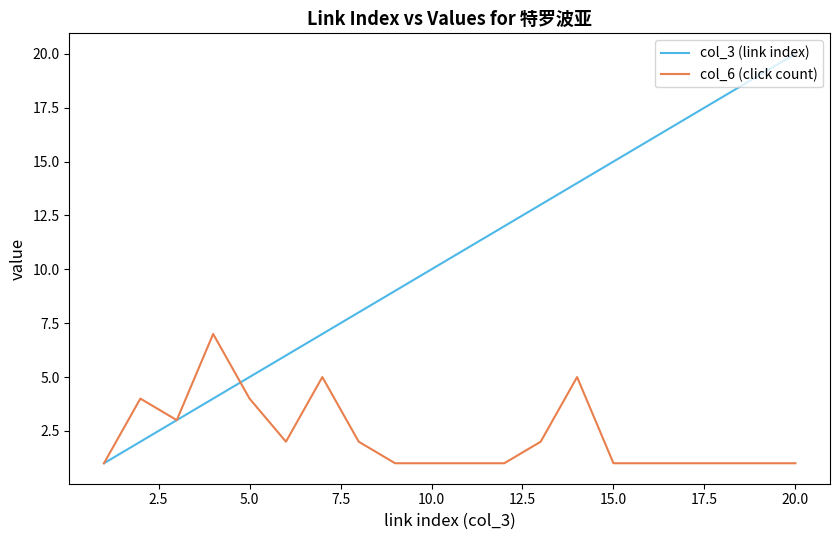

List the series in order of their peak value, highest first.

col_3 (link index), col_6 (click count)